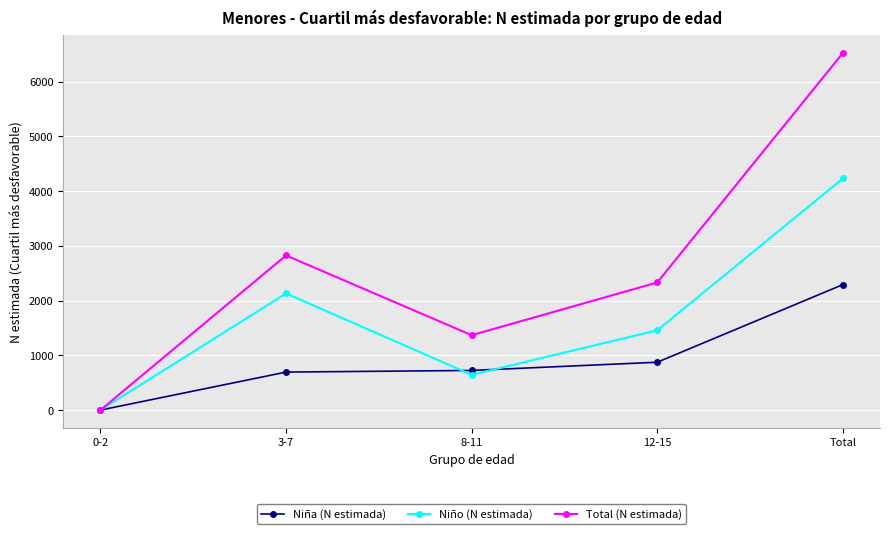

What position from the right is Total?

1